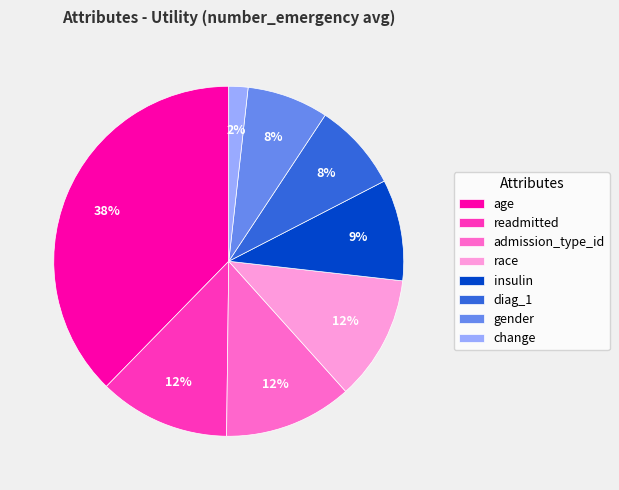

To the nearest percent, what is the average slice percentage?

12%